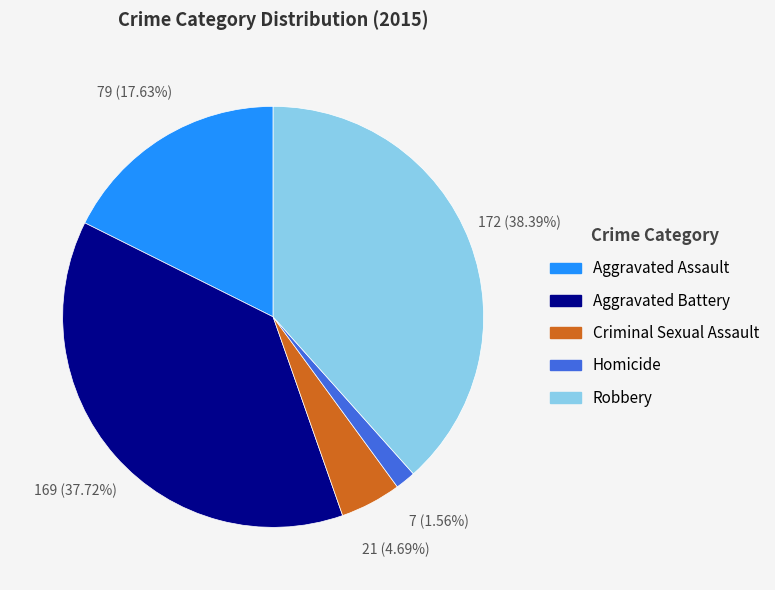

To the nearest percent, what is the average slice percentage?

20%